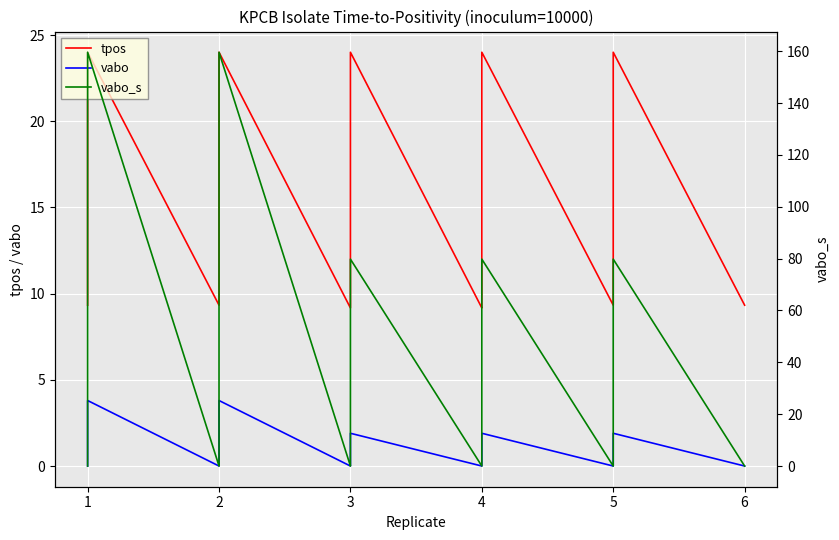

What is the difference between the maximum and second lowest values in the vabo_s series?

159.6